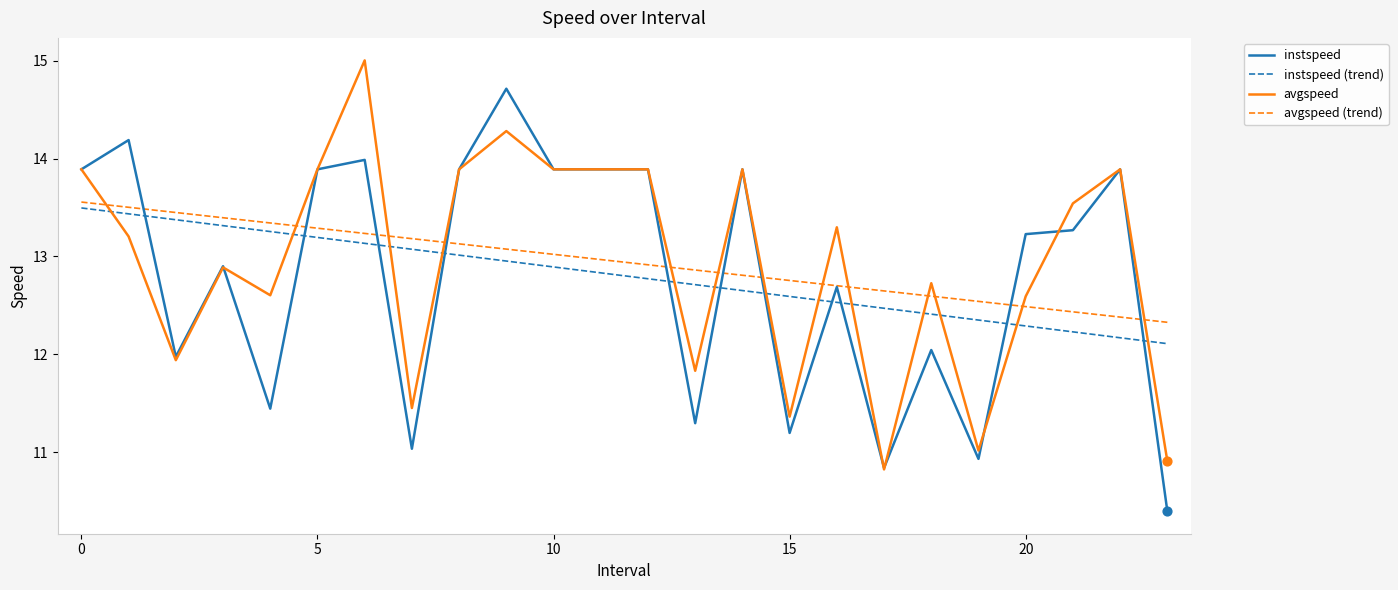

What are all the series names shown in the legend?

instspeed, instspeed (trend), avgspeed, avgspeed (trend)